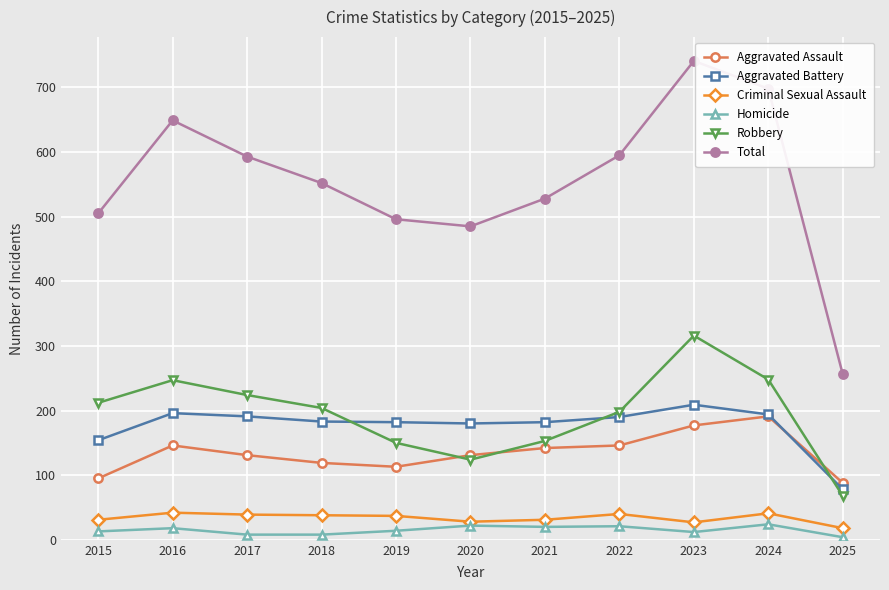

Which series has the widest spread of values?

Total